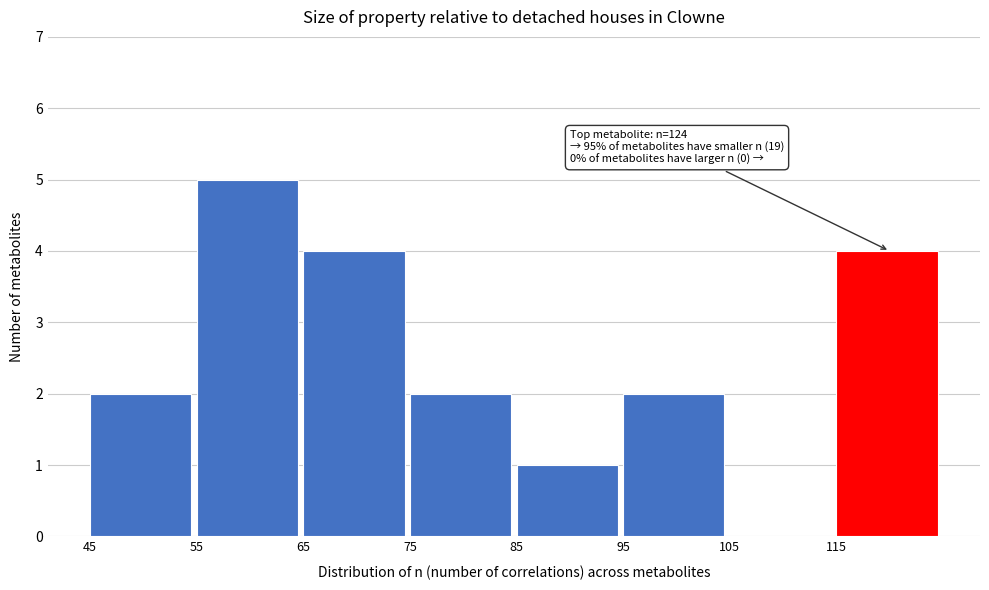

Over which range of the x-axis is the bar tallest?

55 to 65